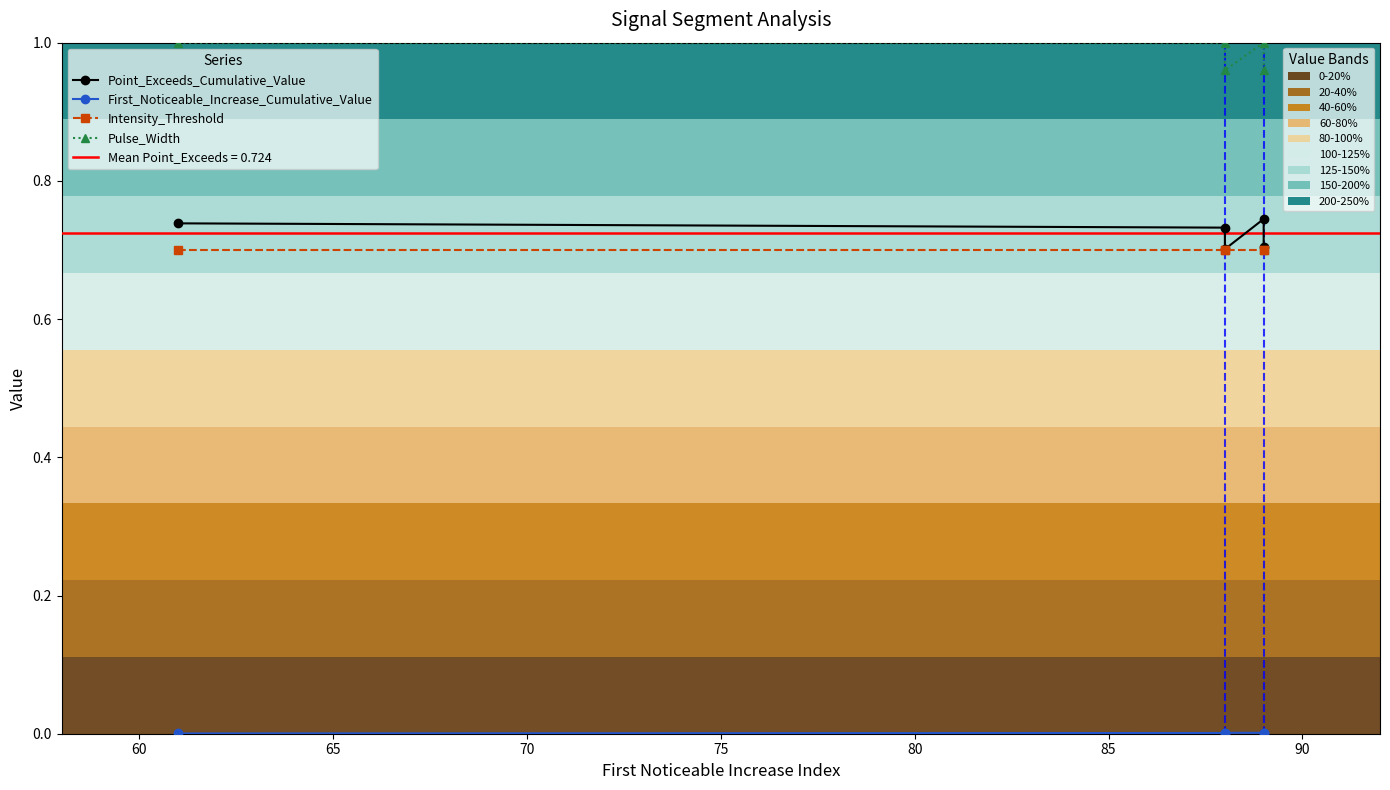

Which series has the largest range (max minus min)?

Point_Exceeds_Cumulative_Value